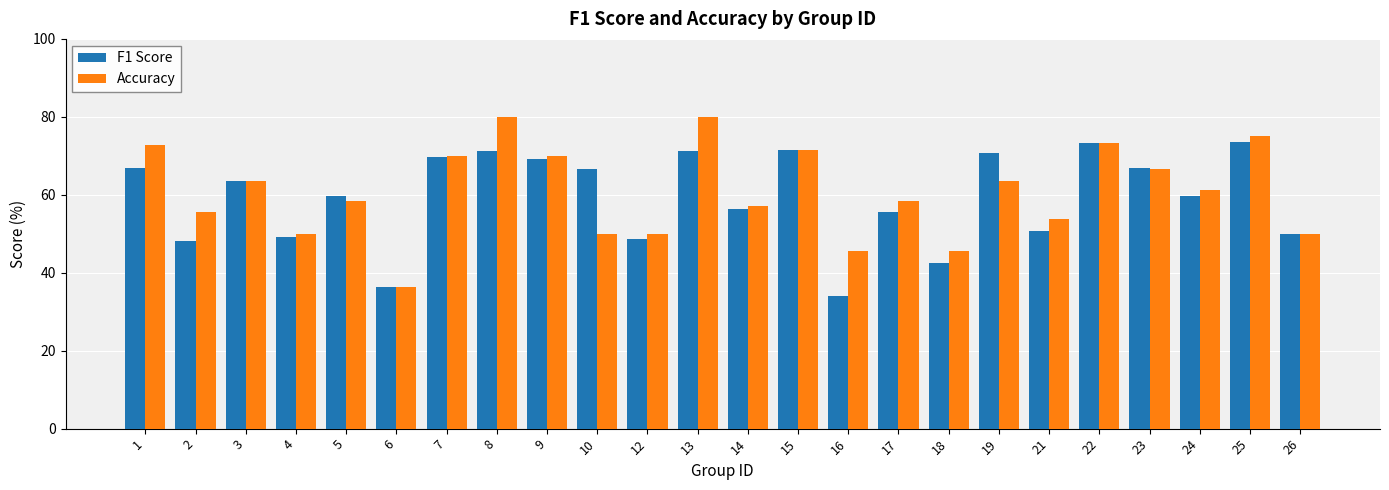

The Accuracy series shows 53.8 at 21. True or false?

True